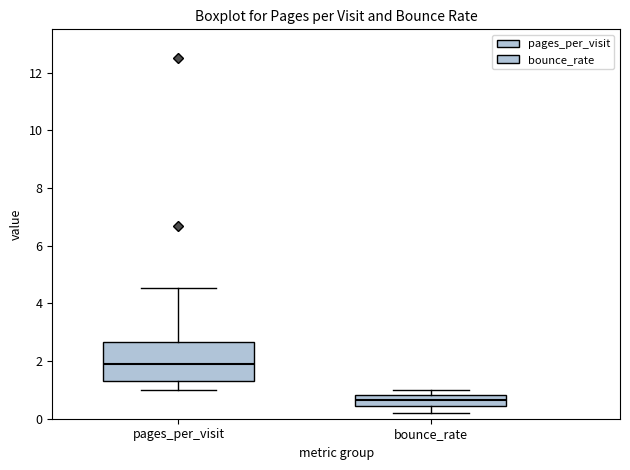

Where does the lower whisker of the box for pages_per_visit end on the y-axis? The values are not printed on the chart, so give them approximately, as read against the axis.

1.0